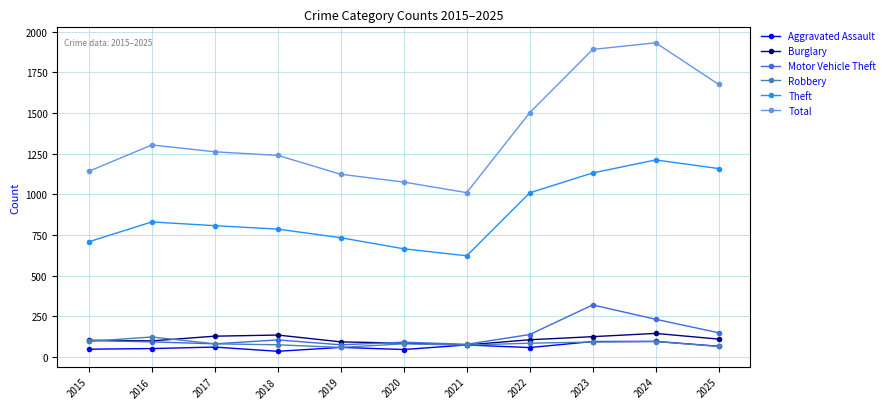

What is the difference between the maximum and minimum values in the Burglary series?

71